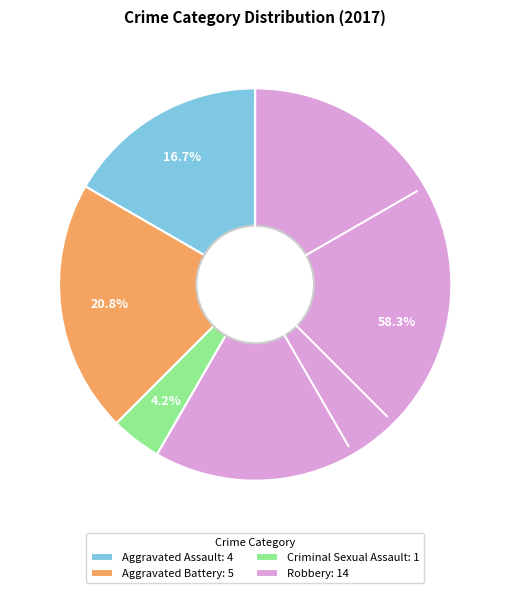

What is the majority slice?

Robbery